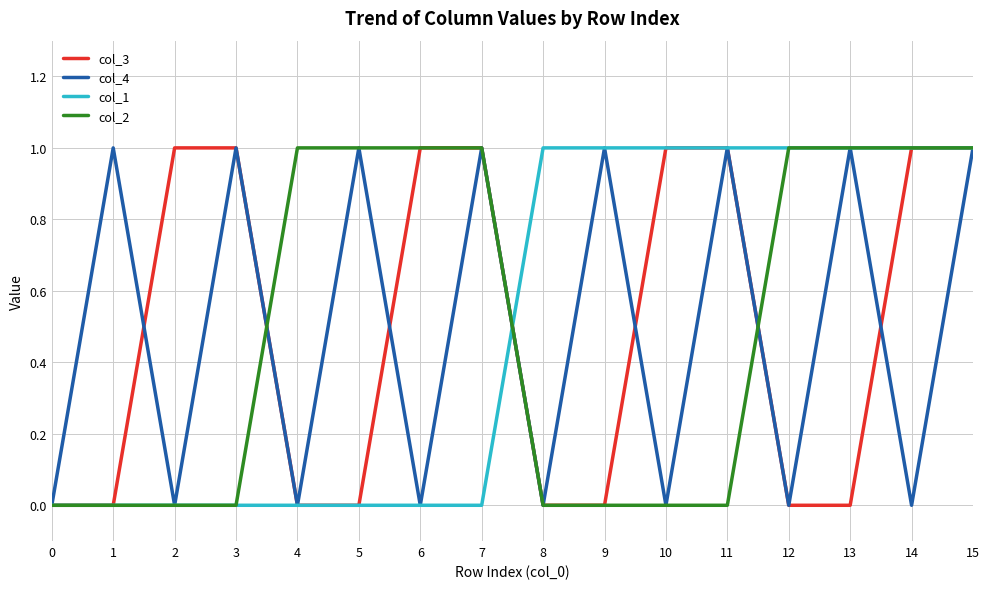

The value of col_4 at 9 is 1. True or false?

True